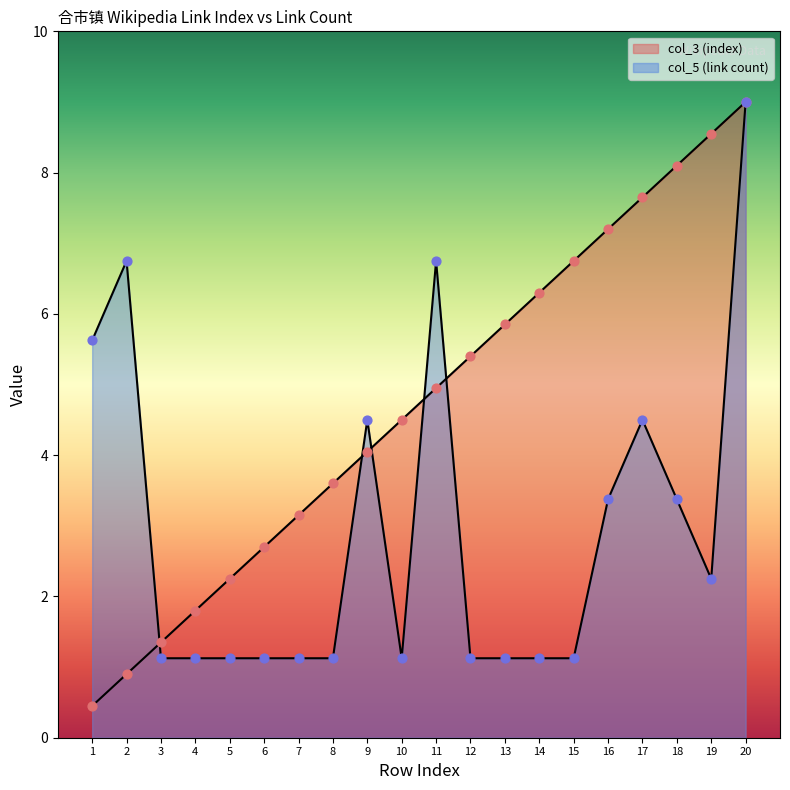

Which series has the largest Y range (max minus min)?

col_3 (index)